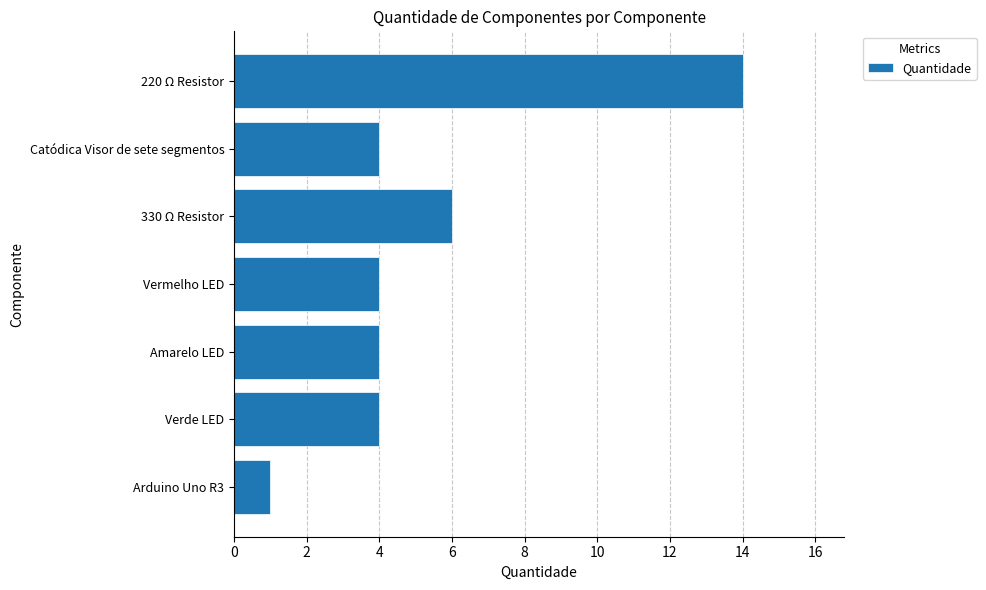

What is the difference between the maximum and second lowest values?

10